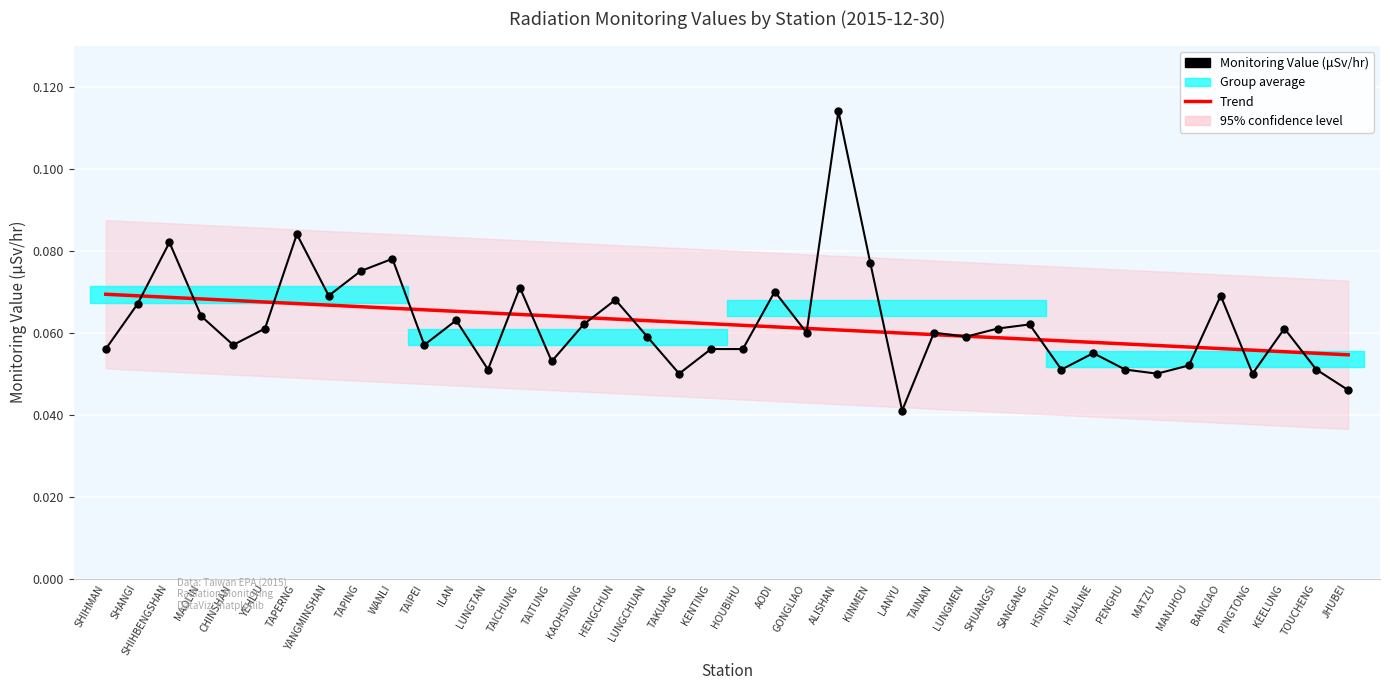

Where do Monitoring Value (μSv/hr) and Trend first cross each other?

SHANGI and SHIHBENGSHAN